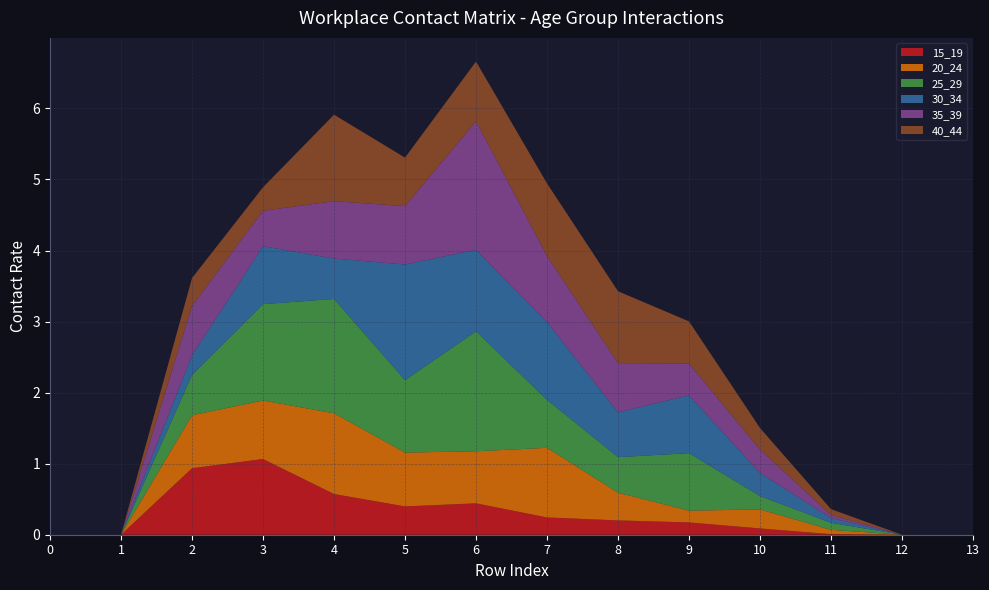

Reading right to left, transcribe all the data shown in this chart.

15_19: row_13=0.0	row_12=0.0	row_11=0.0	row_10=0.1	row_9=0.2	row_8=0.2	row_7=0.2	row_6=0.4	row_5=0.4	row_4=0.6	row_3=1.1	row_2=0.9	row_1=0.0	row_0=0.0
20_24: row_13=0.0	row_12=0.0	row_11=0.1	row_10=0.3	row_9=0.2	row_8=0.4	row_7=1.0	row_6=0.7	row_5=0.8	row_4=1.1	row_3=0.8	row_2=0.7	row_1=0.0	row_0=0.0
25_29: row_13=0.0	row_12=0.0	row_11=0.1	row_10=0.2	row_9=0.8	row_8=0.5	row_7=0.7	row_6=1.7	row_5=1.0	row_4=1.6	row_3=1.4	row_2=0.6	row_1=0.0	row_0=0.0
30_34: row_13=0.0	row_12=0.0	row_11=0.1	row_10=0.3	row_9=0.8	row_8=0.6	row_7=1.1	row_6=1.1	row_5=1.6	row_4=0.6	row_3=0.8	row_2=0.3	row_1=0.0	row_0=0.0
35_39: row_13=0.0	row_12=0.0	row_11=0.0	row_10=0.3	row_9=0.4	row_8=0.7	row_7=0.9	row_6=1.8	row_5=0.8	row_4=0.8	row_3=0.5	row_2=0.7	row_1=0.0	row_0=0.0
40_44: row_13=0.0	row_12=0.0	row_11=0.1	row_10=0.3	row_9=0.6	row_8=1.0	row_7=1.0	row_6=0.8	row_5=0.7	row_4=1.2	row_3=0.3	row_2=0.4	row_1=0.0	row_0=0.0